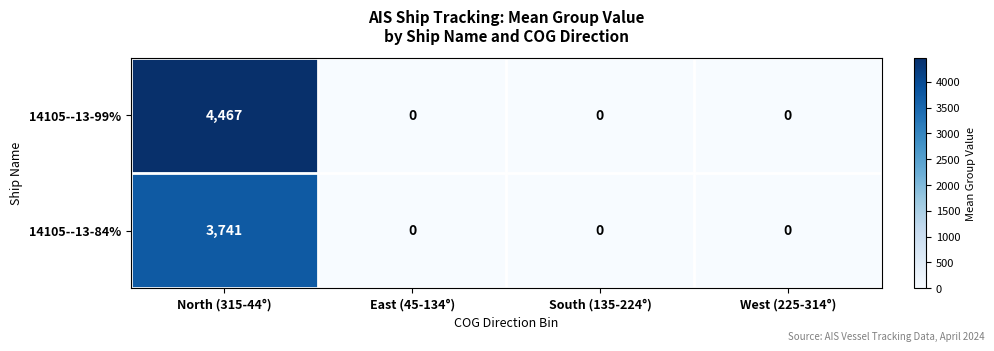

What is the maximum value shown in the chart?

4467